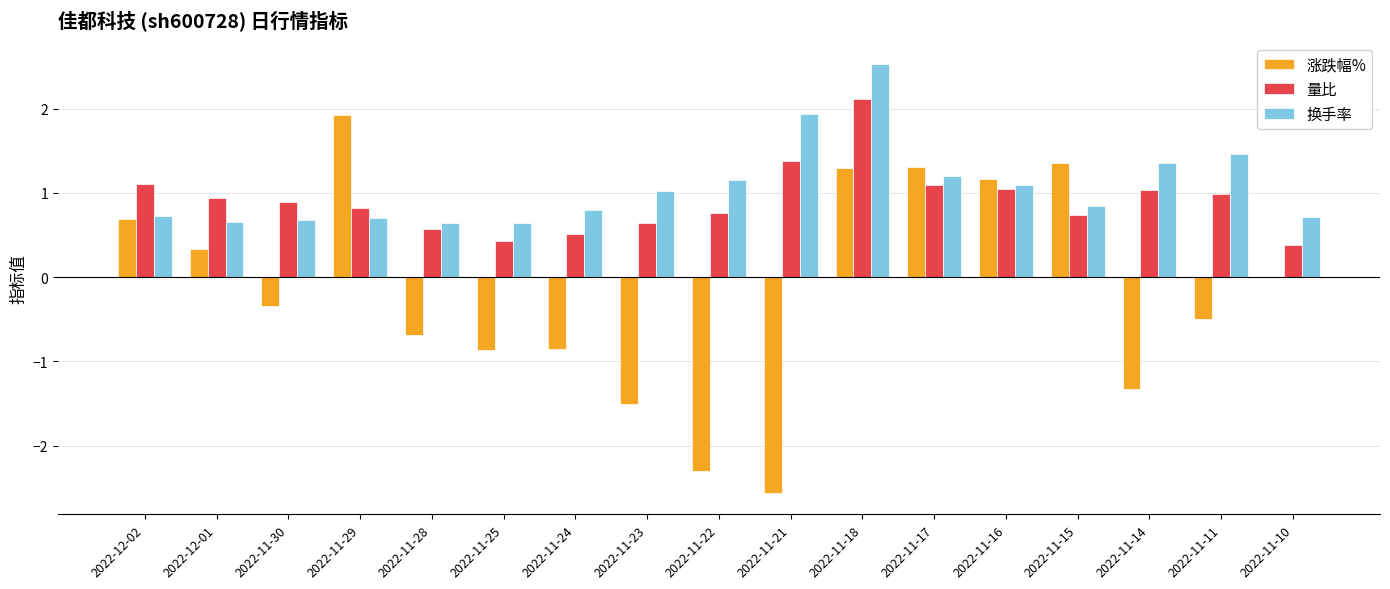

At which label does 换手率 reach its peak?

2022-11-18